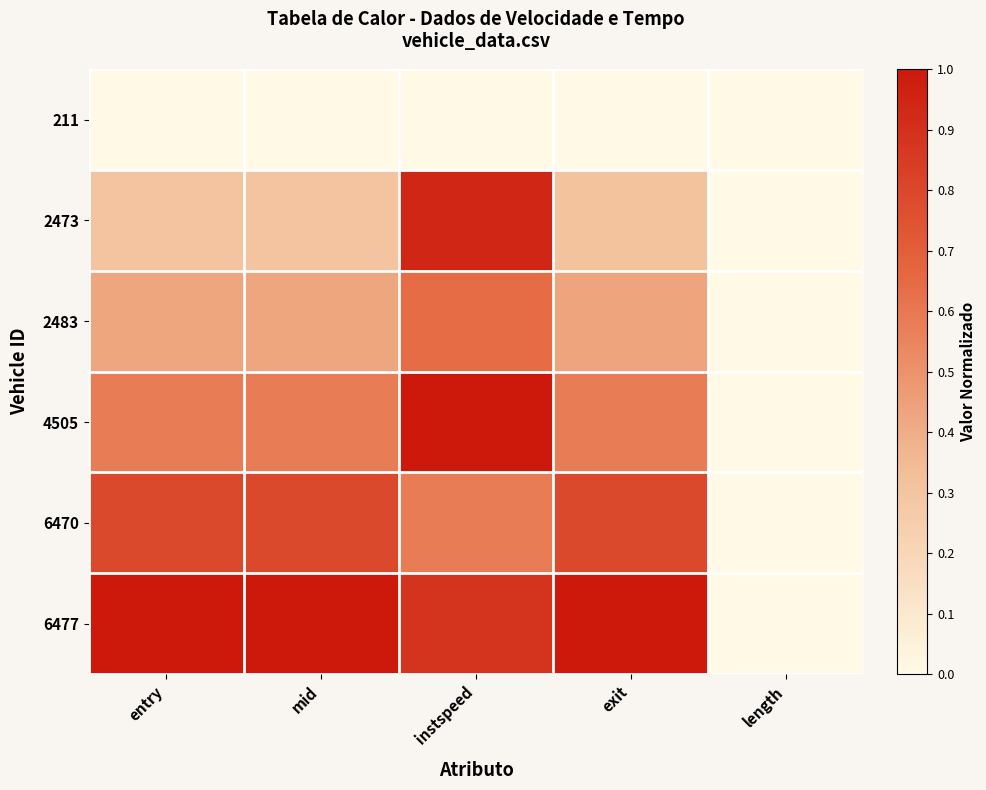

Between length and instspeed, which is larger?

length